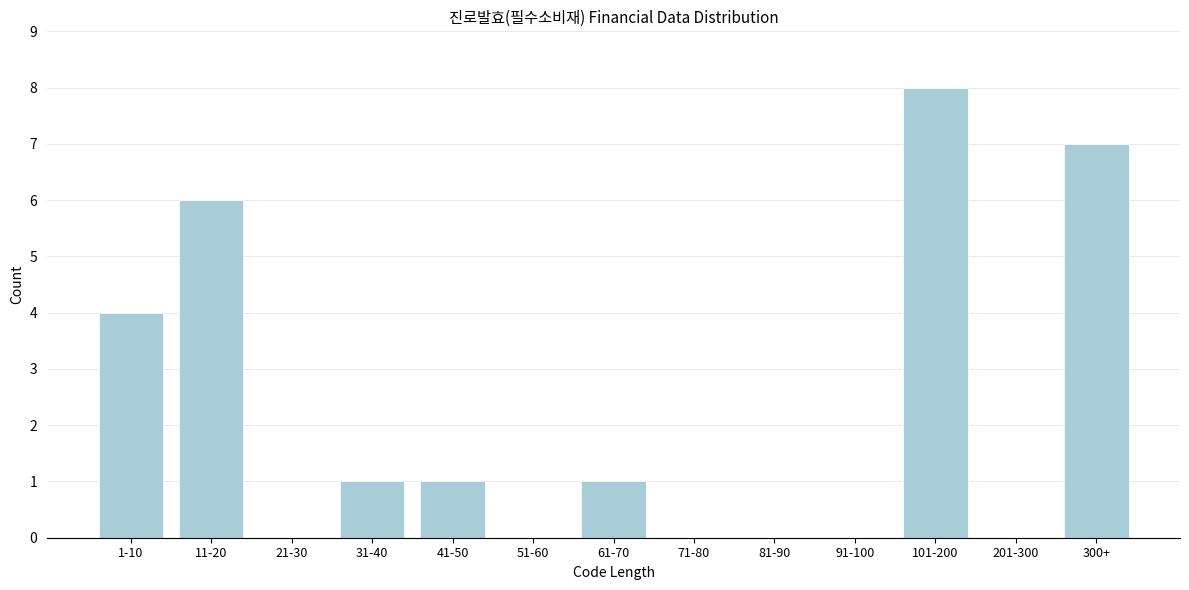

Reading right to left, extract all data points from this chart.

300+=7	201-300=0	101-200=8	91-100=0	81-90=0	71-80=0	61-70=1	51-60=0	41-50=1	31-40=1	21-30=0	11-20=6	1-10=4